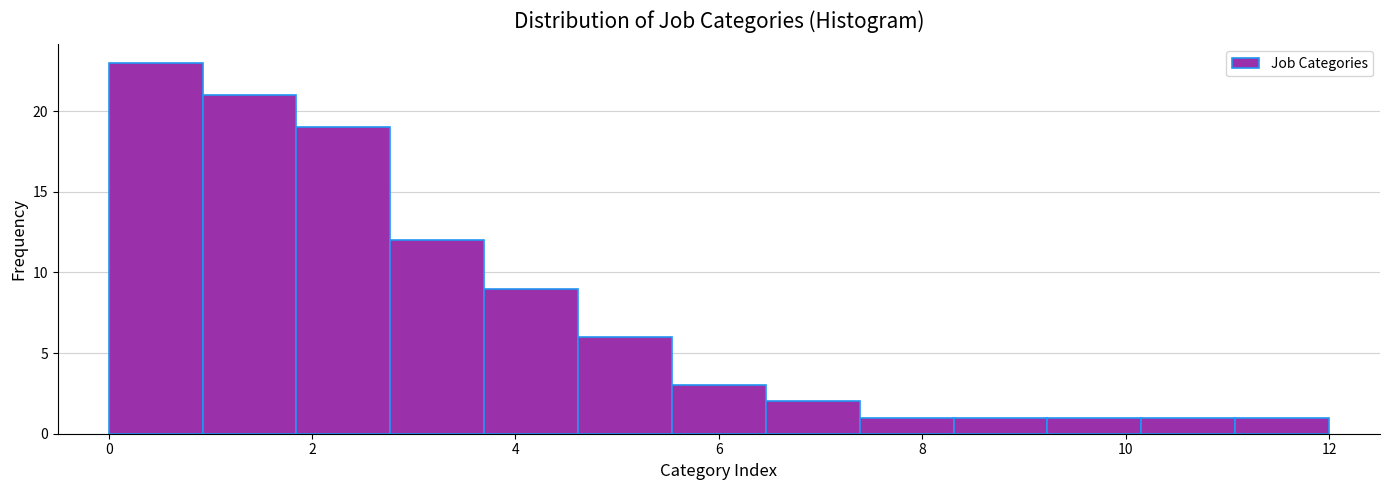

Reading left to right, transcribe this chart: for each bar, give the range it covers on the x-axis and its height. Neither the bar edges nor the heights are printed on the chart, so give them approximately, as read against the axes.

0.0 to 1.0: 23
1.0 to 1.8: 21
1.8 to 2.8: 19
2.8 to 3.6: 12
3.6 to 4.6: 9
4.6 to 5.6: 6
5.6 to 6.4: 3
6.4 to 7.4: 2
7.4 to 8.4: 1
8.4 to 9.2: 1
9.2 to 10.2: 1
10.2 to 11.0: 1
11.0 to 12.0: 1